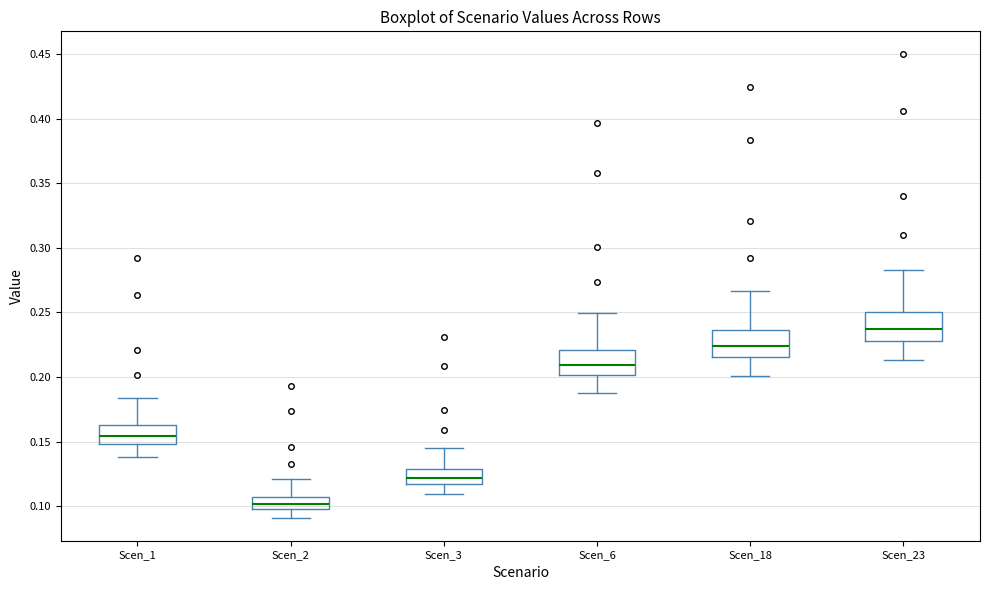

Where does the upper whisker of the box for Scen_6 end on the y-axis? The values are not printed on the chart, so give them approximately, as read against the axis.

0.250